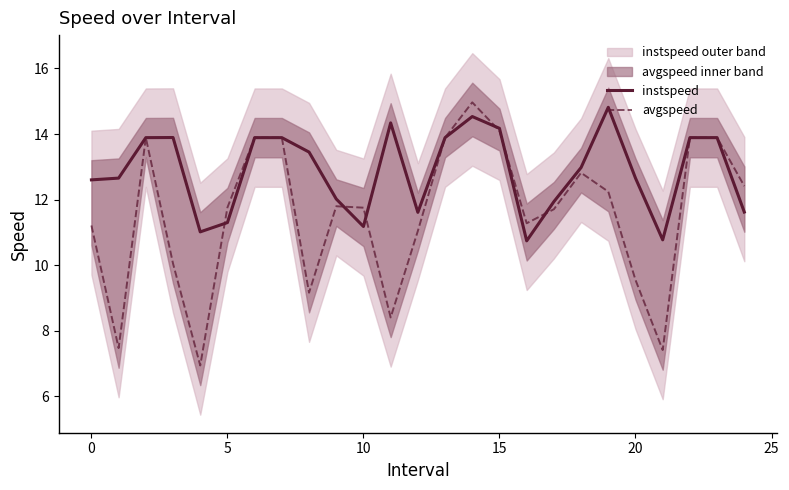

What is the difference between the maximum and minimum values in the avgspeed series?

8.0